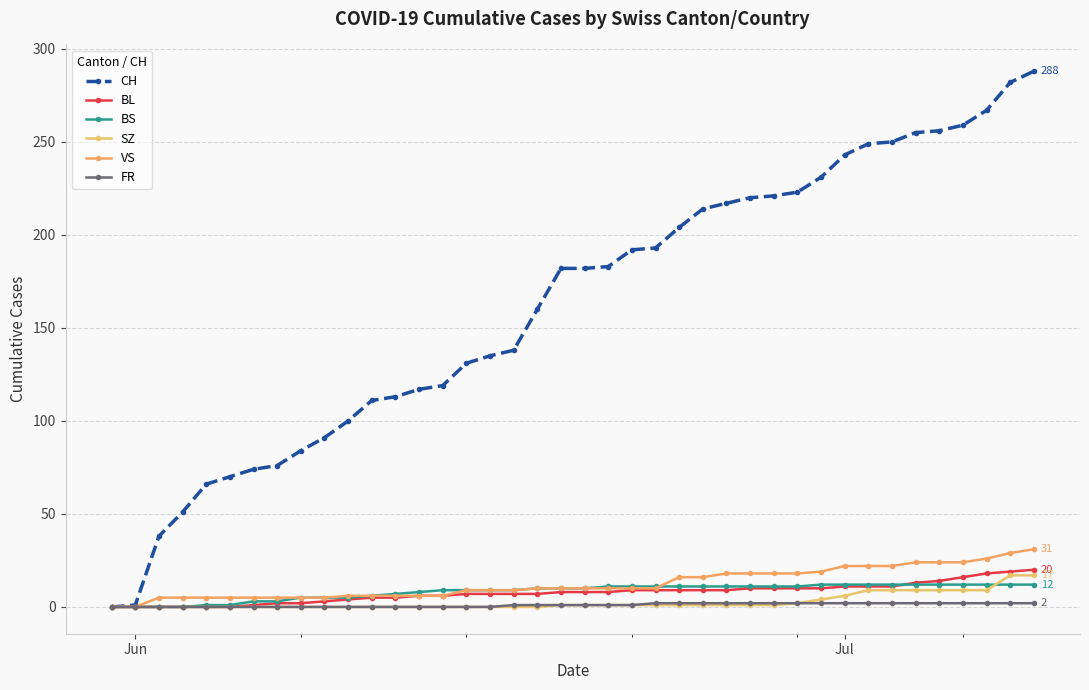

How many lines are shown in the chart?

6